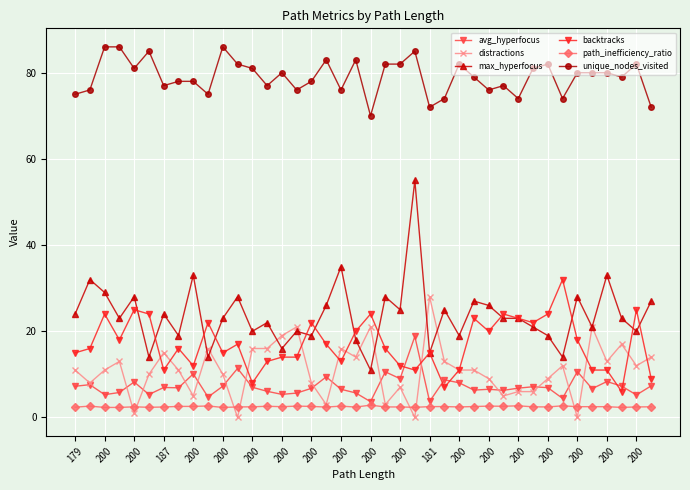

What is the value of the max_hyperfocus point at the 22nd from the left?

28.0